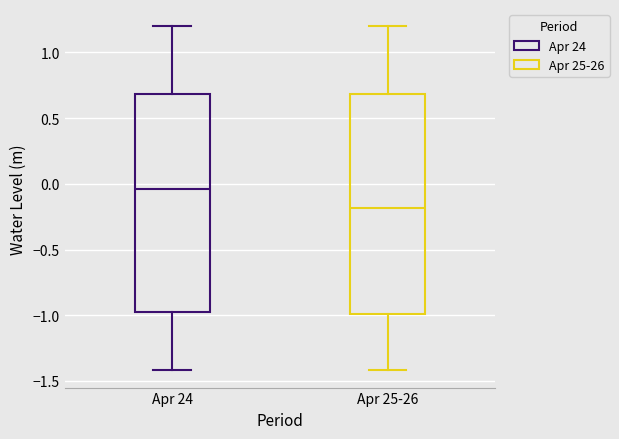

Where does the lower whisker of the box for Apr 24 end on the y-axis? The values are not printed on the chart, so give them approximately, as read against the axis.

-1.40